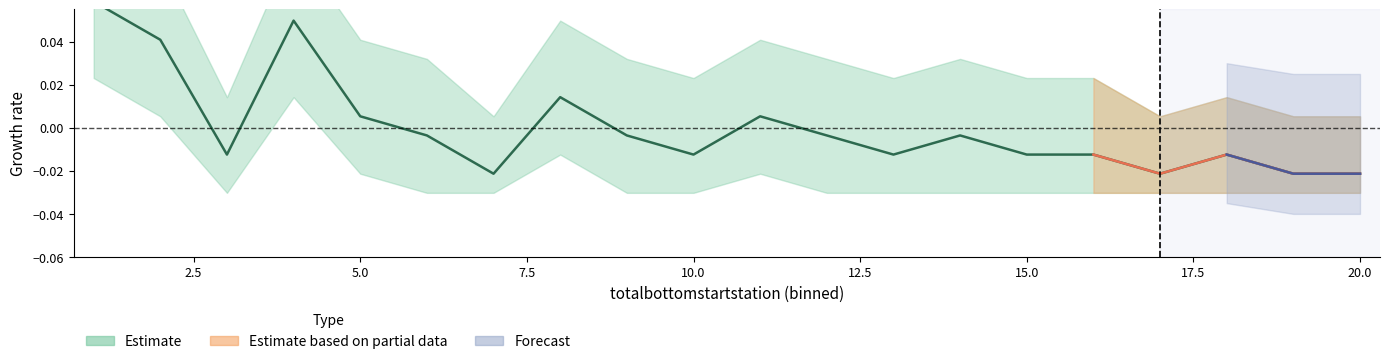

Does the chart display data point markers on the line(s)?

No